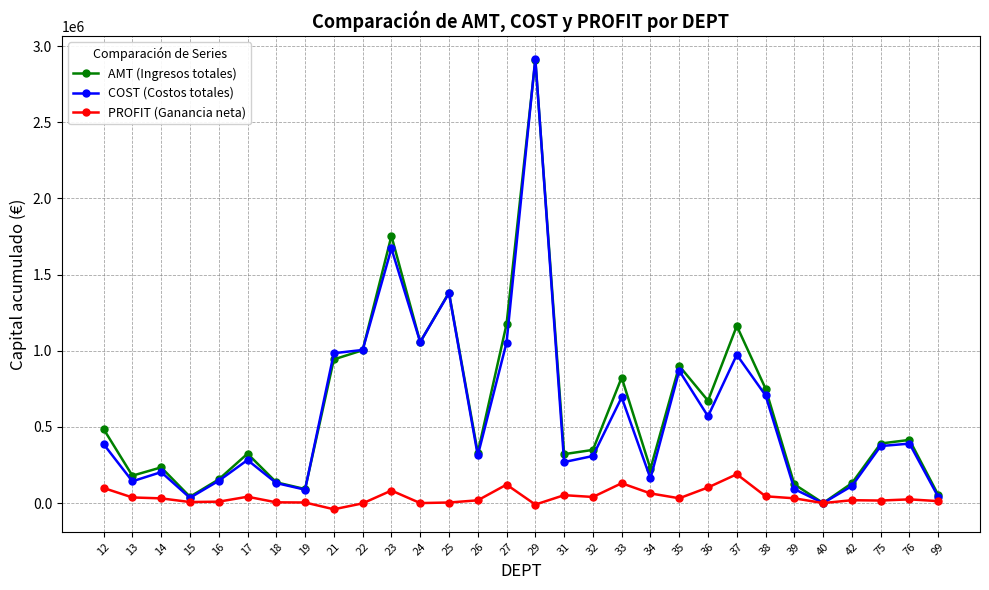

Count the number of categories in the chart.

30